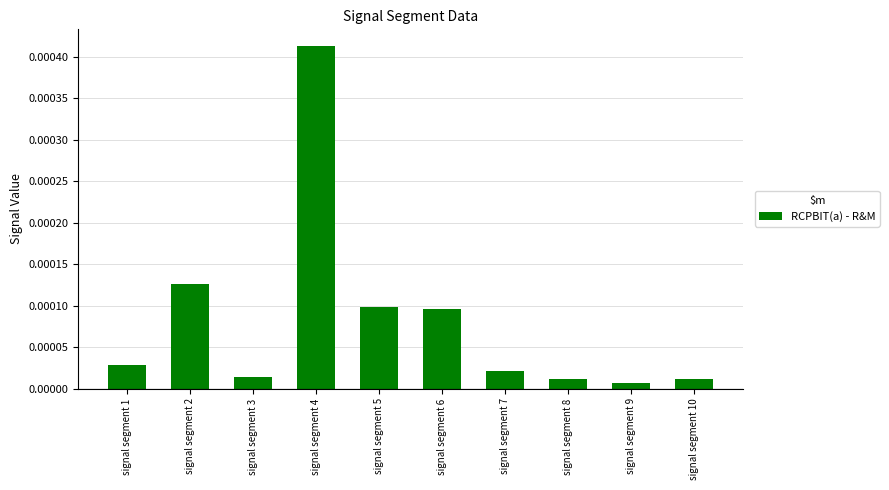

Between signal segment 5 and signal segment 3, which is larger?

signal segment 5